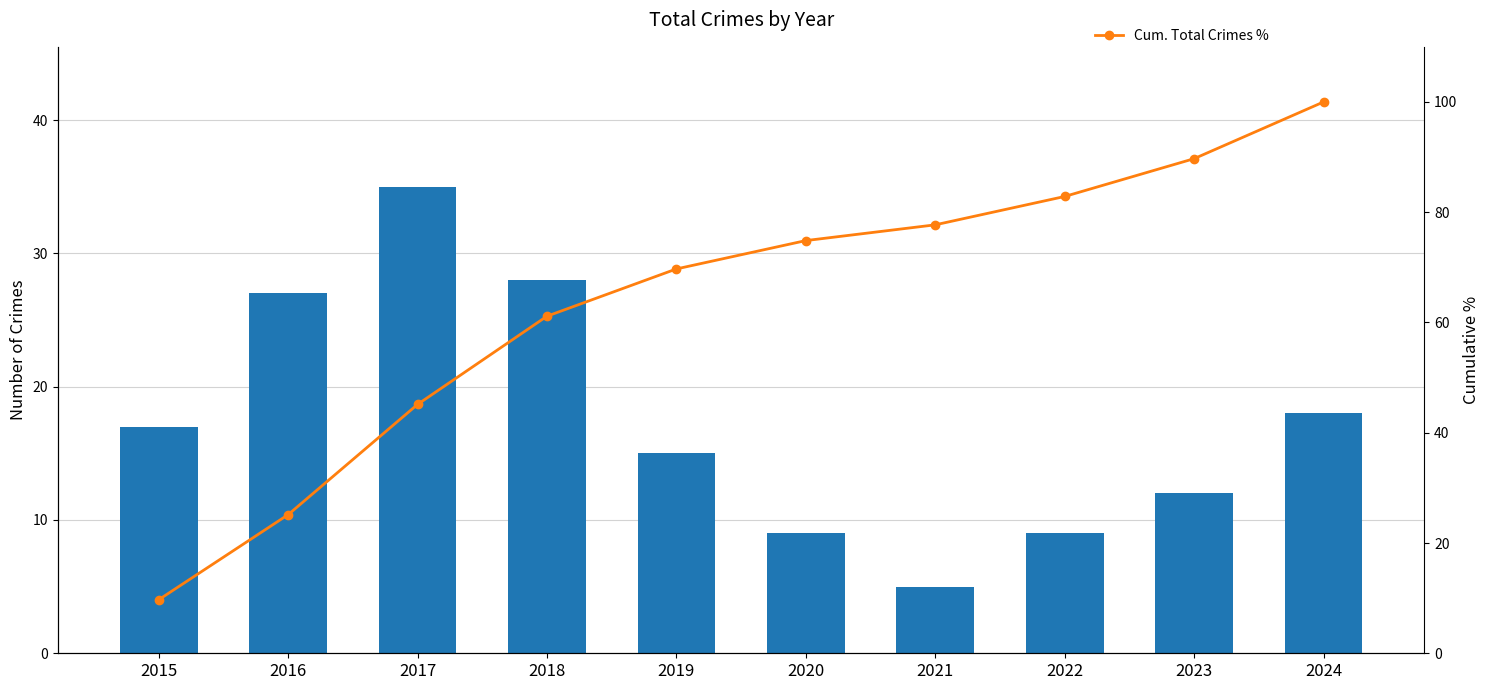

What is the spread (max minus min) of values at 2016?

1.9